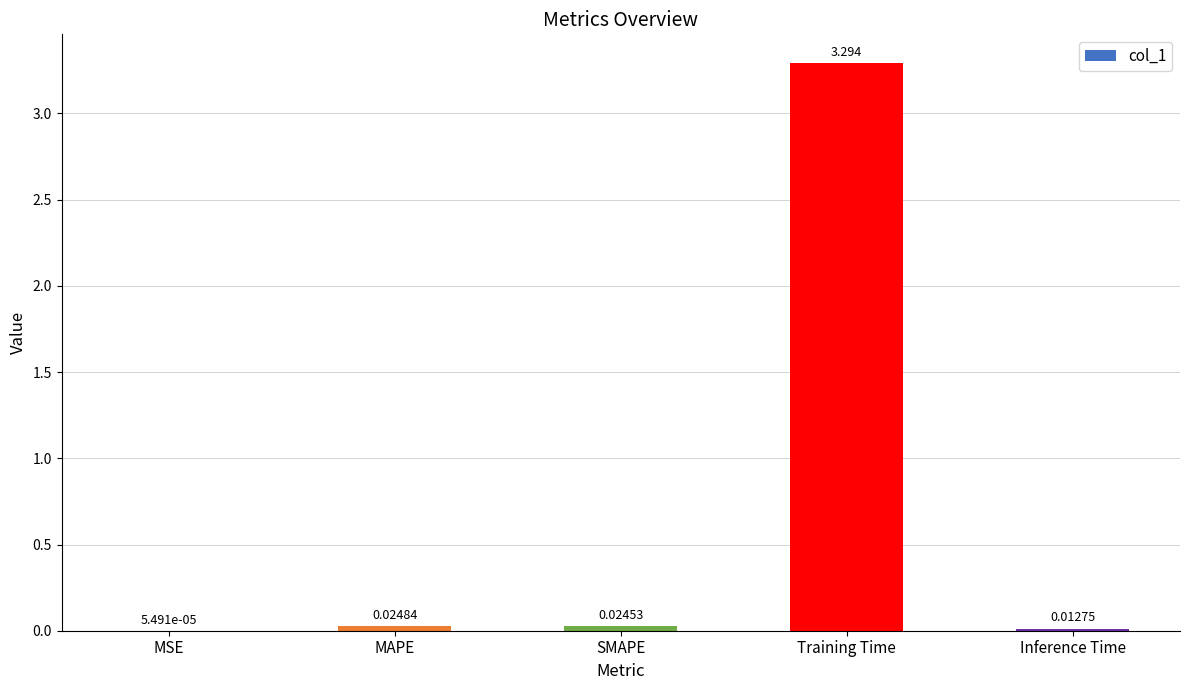

Which has a higher value, MSE or SMAPE?

SMAPE